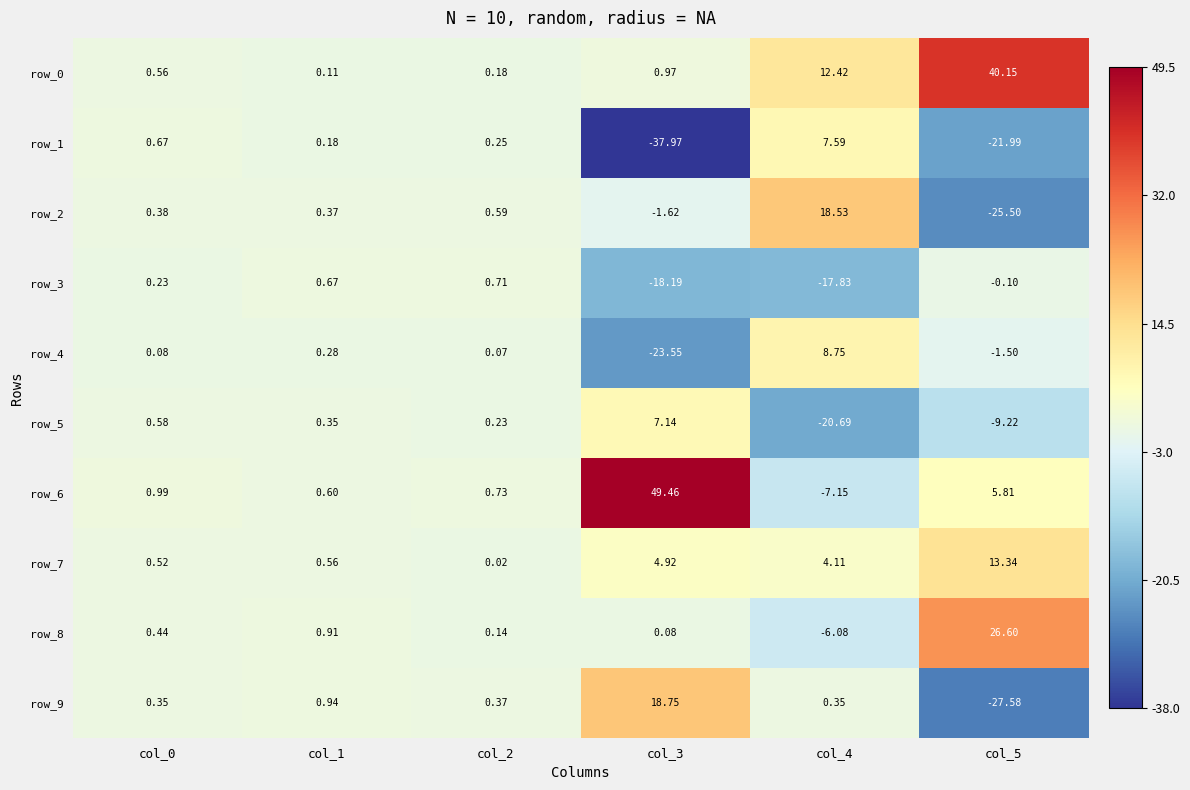

How many values in row_5 are above zero?

4